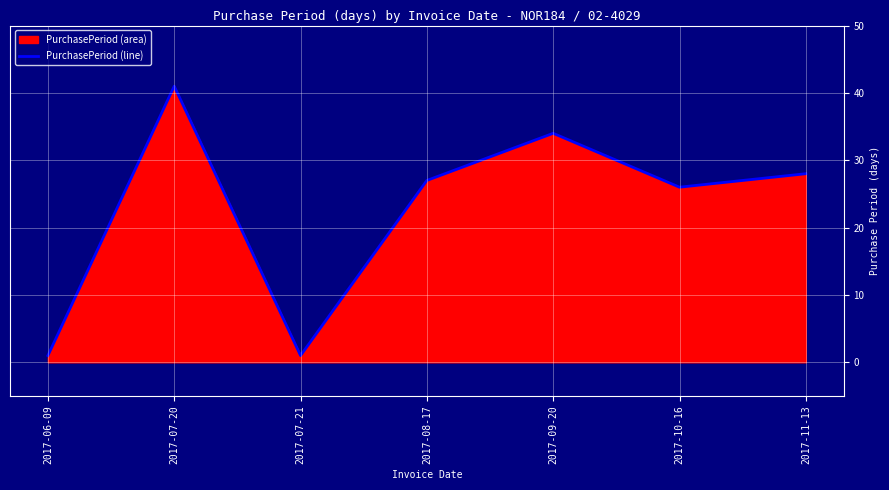

Count the number of values greater than 27.

3